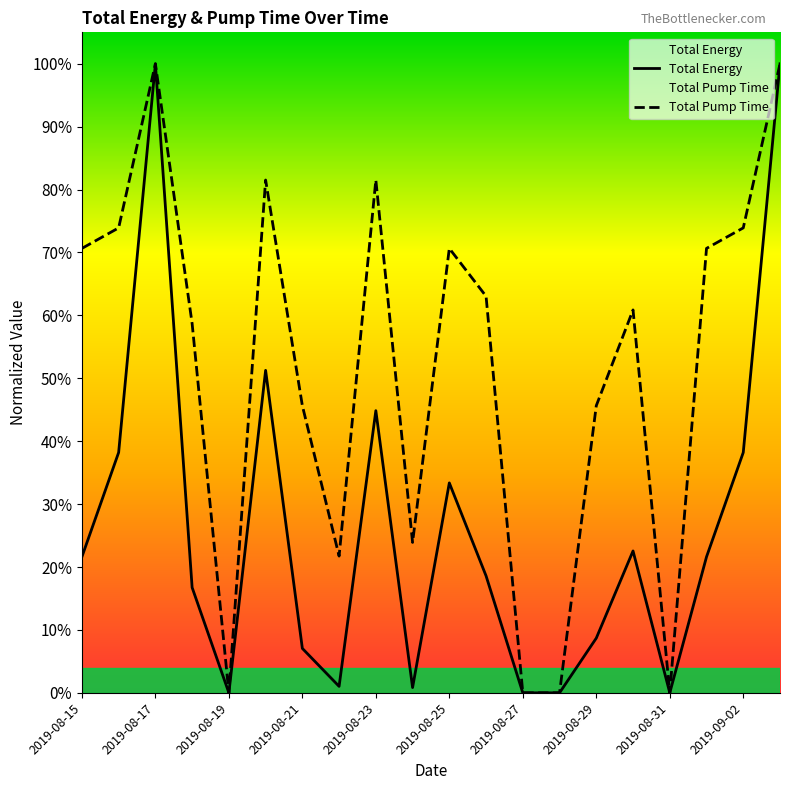

How many interior local valleys does the Total Energy series have?

4